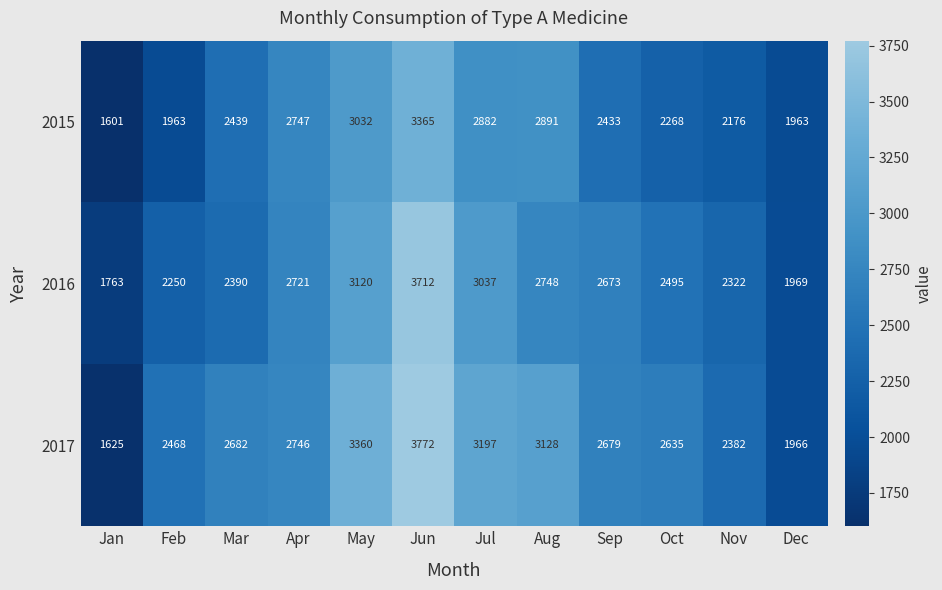

What is the difference between the highest and lowest values at Sep?

246